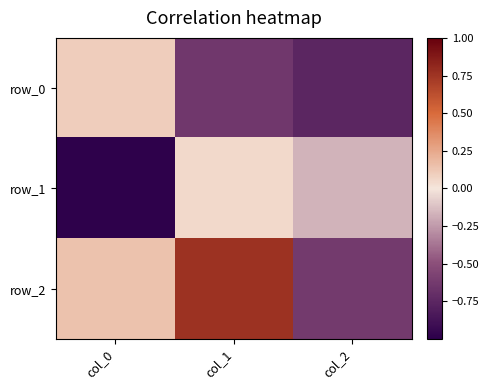

What is the difference between the maximum and second lowest values in the row_1 series?

0.2